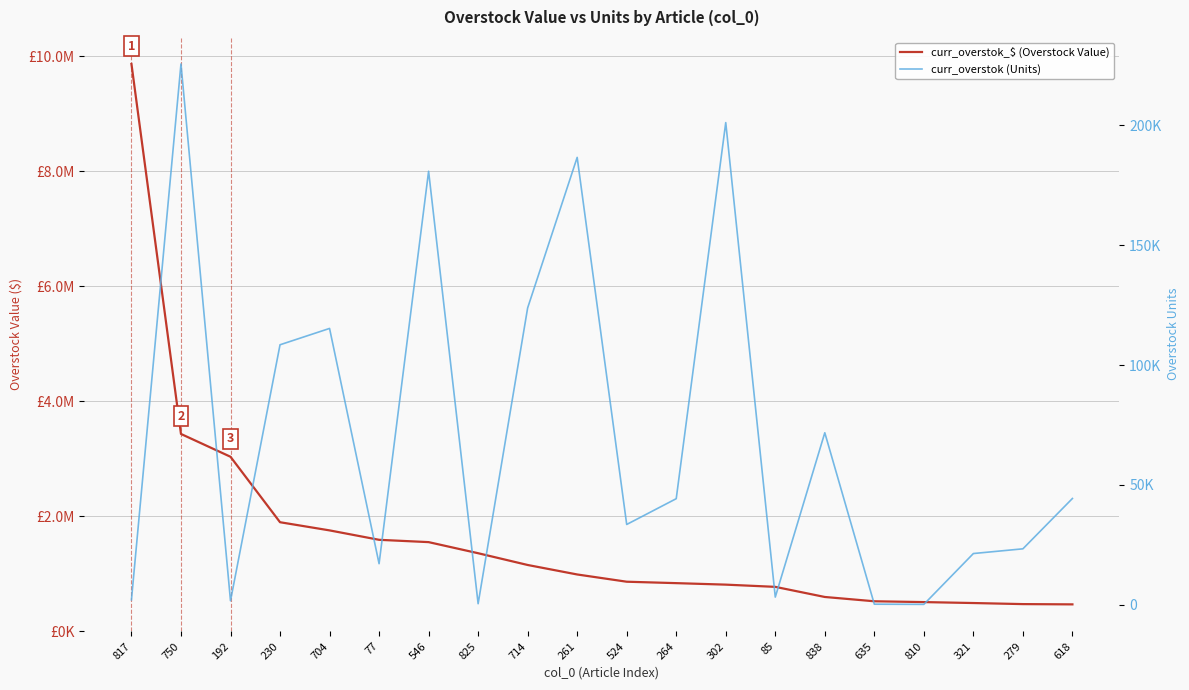

Between 261 and 825, which is larger?

825